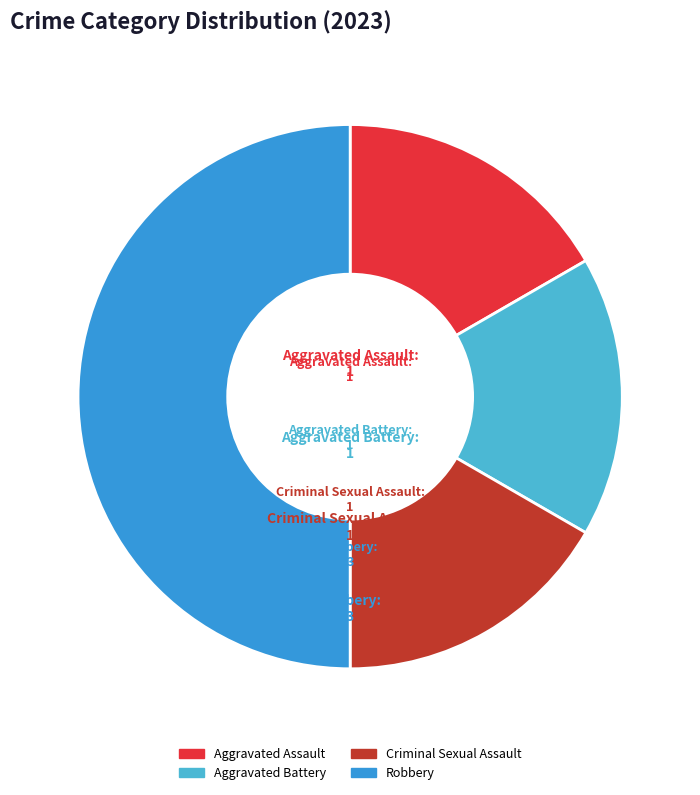

Which category has the biggest portion of the pie?

Robbery